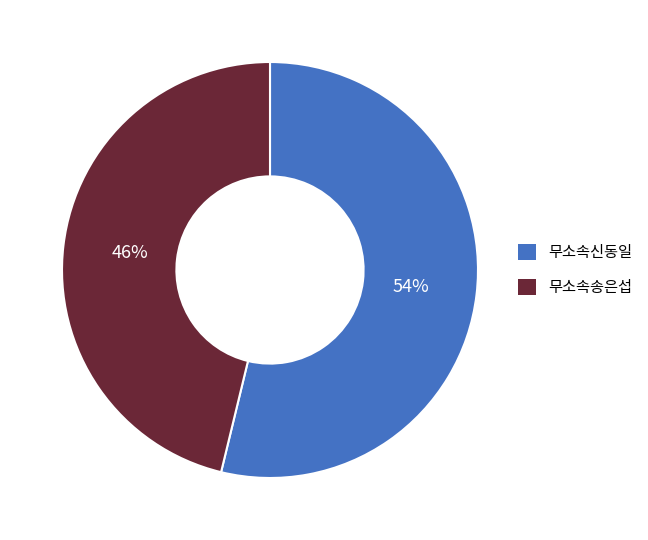

Which slice is the largest?

무소속신동일